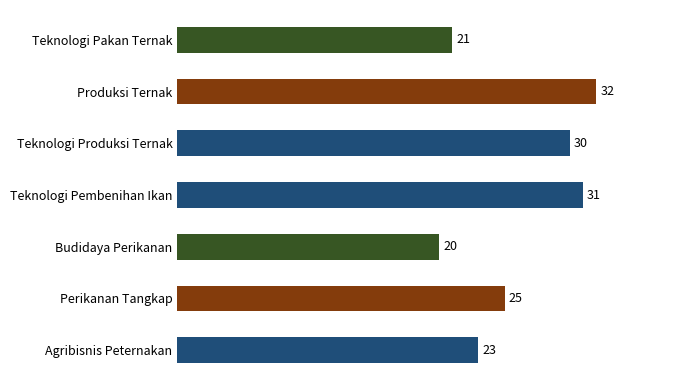

Between Teknologi Pakan Ternak and Teknologi Produksi Ternak, which is larger?

Teknologi Produksi Ternak